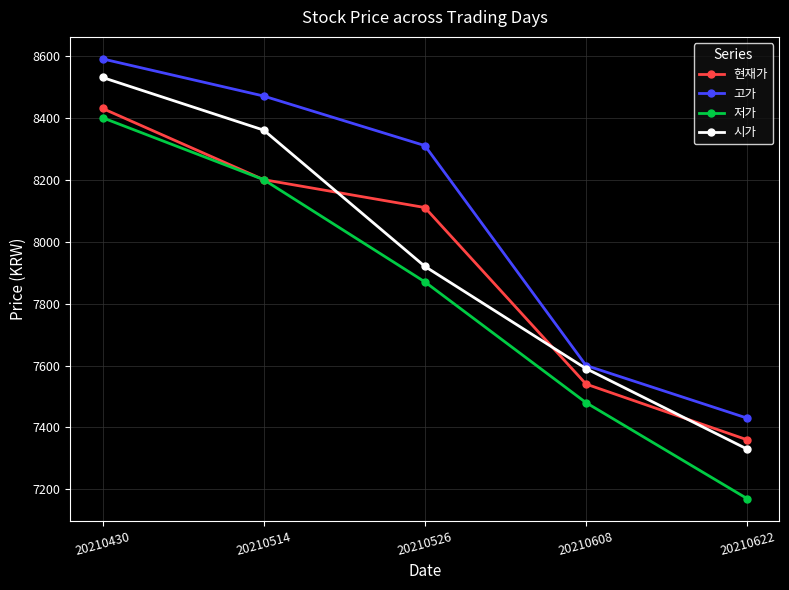

What is the minimum value for 고가?

7430